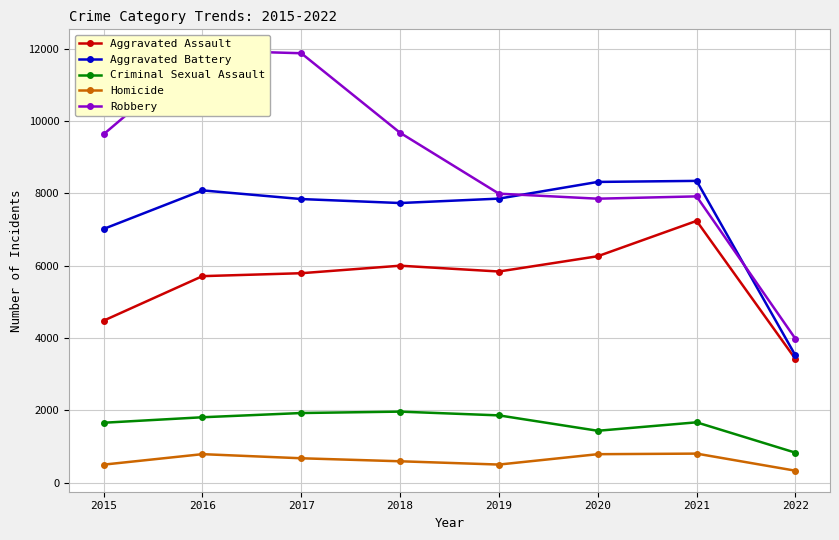

Rank the categories by Aggravated Battery value from highest to lowest.

2021, 2020, 2016, 2019, 2017, 2018, 2015, 2022